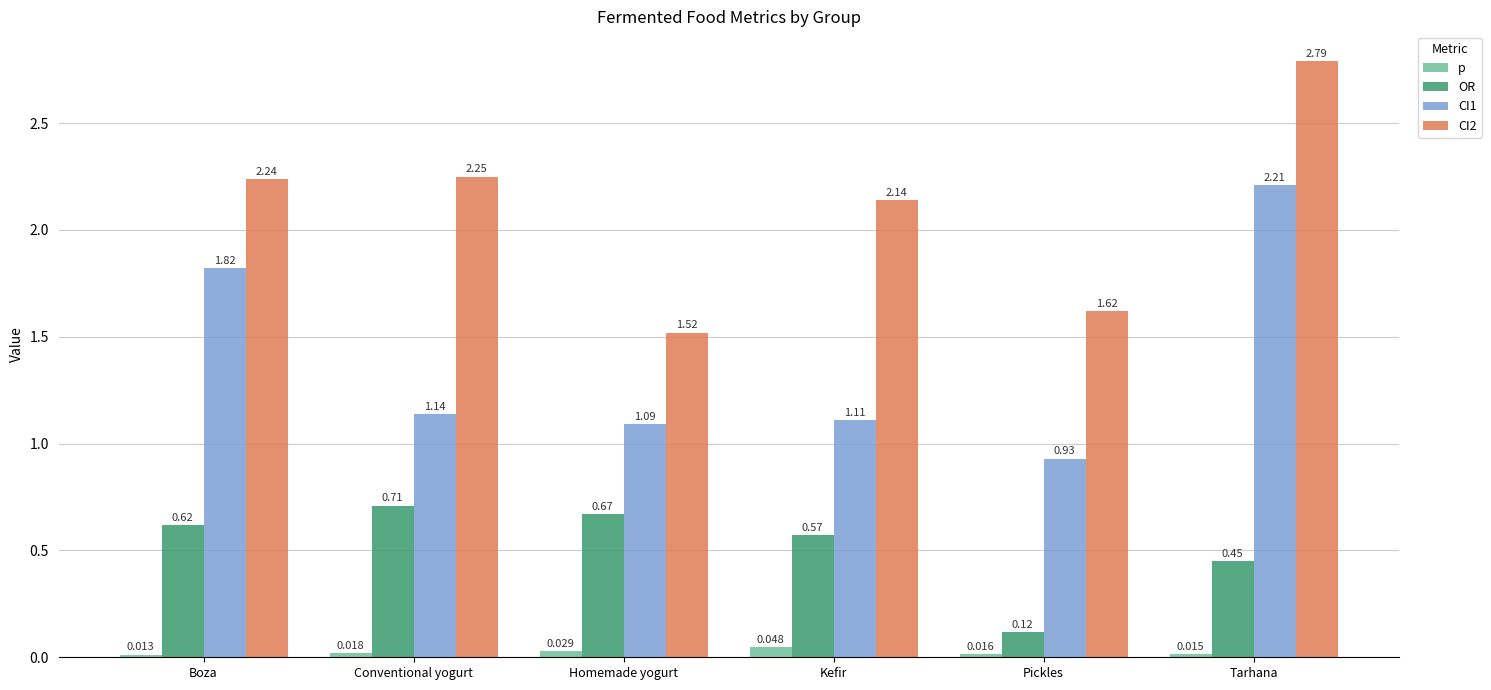

Which series has the widest spread of values?

CI1